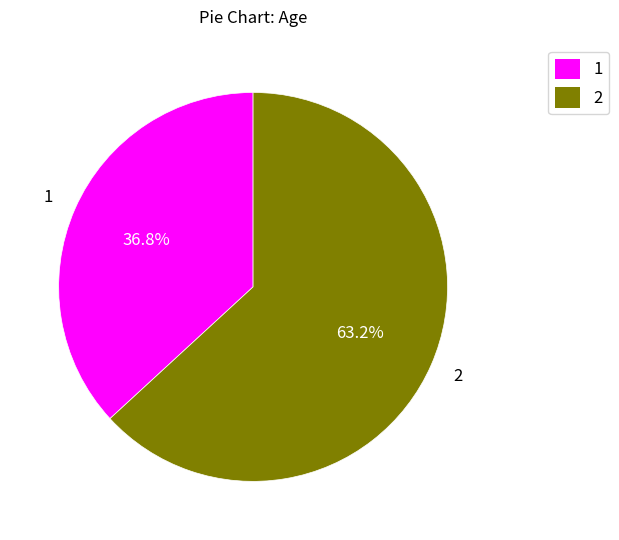

Does any single category account for the majority?

Yes